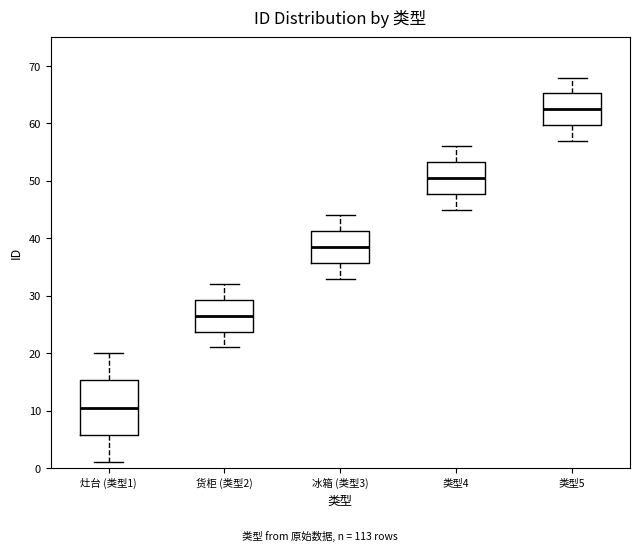

Reading left to right, transcribe this box plot: for each box, give where its median line is, the range the box spans, and where its two whiskers end, as read against the y-axis. The values are not printed on the chart, so give them approximately, as read against the axis.

灶台 (类型1): median 11, box 6 to 15, whiskers 1 to 20
货柜 (类型2): median 27, box 24 to 29, whiskers 21 to 32
冰箱 (类型3): median 39, box 36 to 41, whiskers 33 to 44
类型4: median 51, box 48 to 53, whiskers 45 to 56
类型5: median 63, box 60 to 65, whiskers 57 to 68